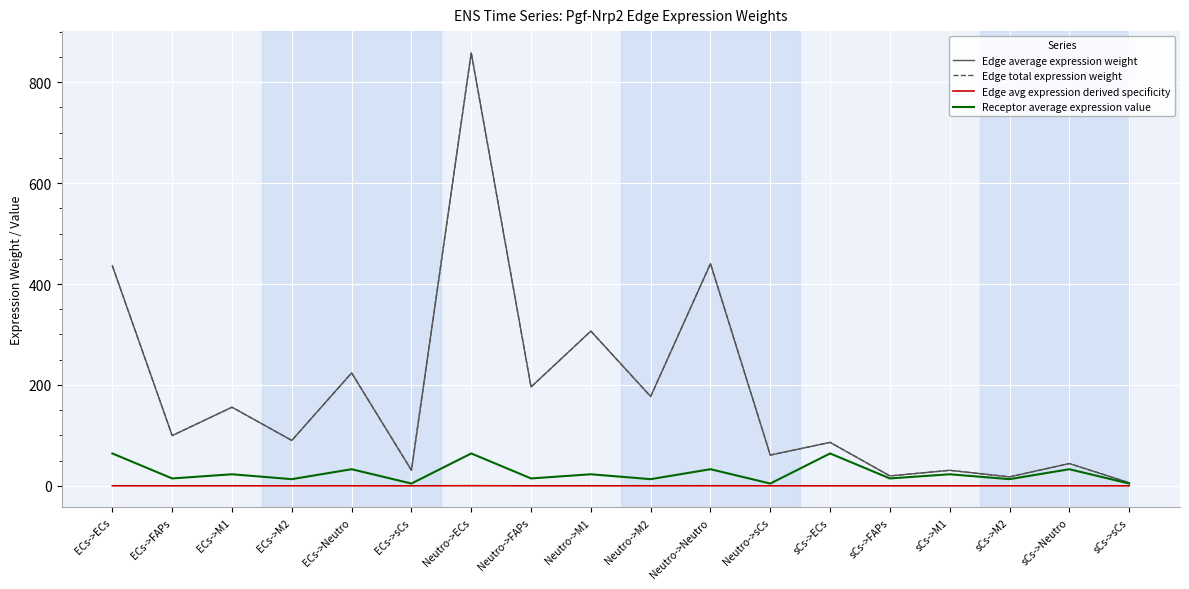

At which category is the sum across all series the highest?

Neutro->ECs